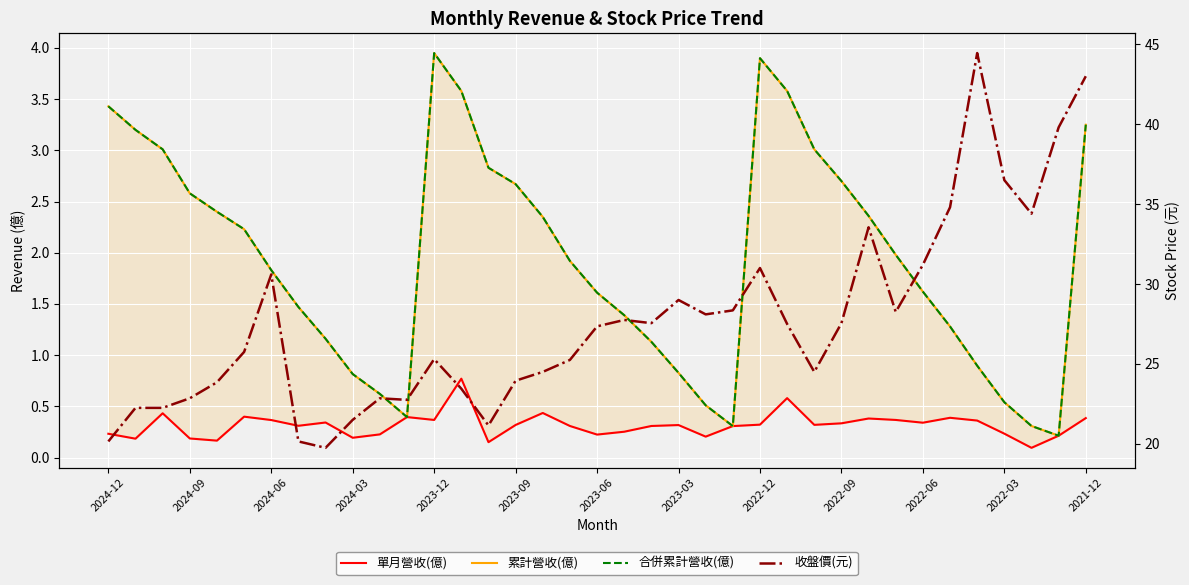

True or false: 單月營收(億) and 合併累計營收(億) intersect in this chart.

False